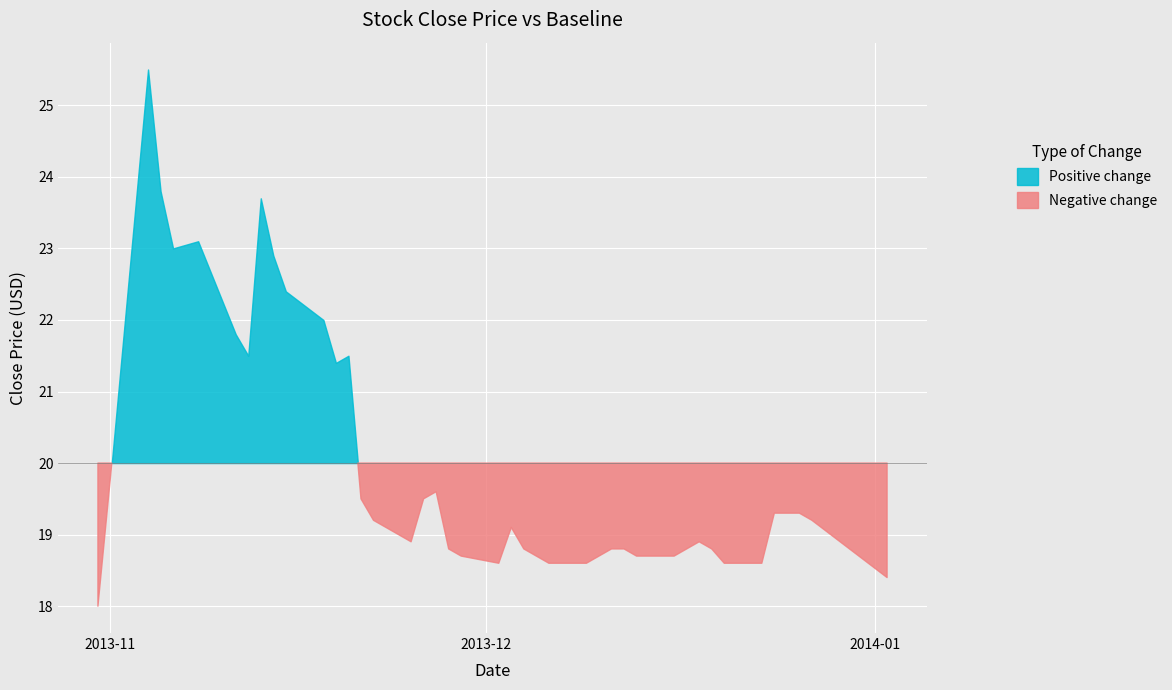

Read the value at 21.

18.6